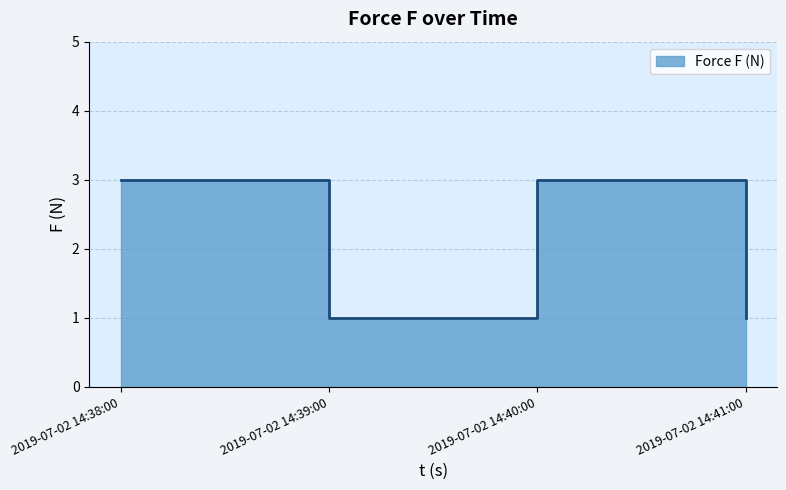

Which has a higher value, 2019-07-02 14:38:00 or 2019-07-02 14:40:00?

2019-07-02 14:38:00